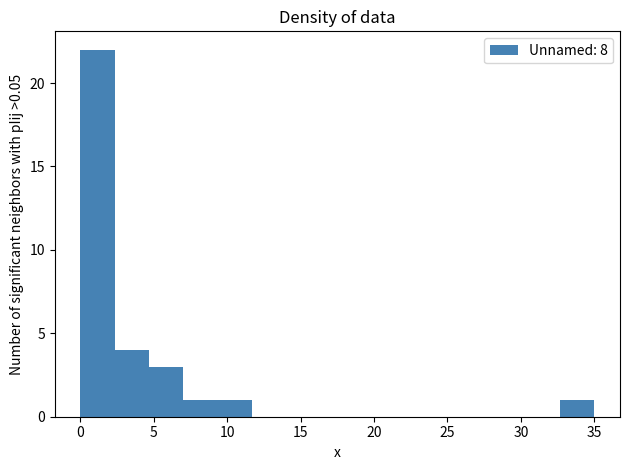

Reading left to right, transcribe this chart: for each bar, give the range it covers on the x-axis and its height. Neither the bar edges nor the heights are printed on the chart, so give them approximately, as read against the axes.

0.0 to 2.5: 22
2.5 to 4.5: 4
4.5 to 7.0: 3
7.0 to 9.5: 1
9.5 to 11.5: 1
11.5 to 14.0: 0
14.0 to 16.5: 0
16.5 to 18.5: 0
18.5 to 21.0: 0
21.0 to 23.5: 0
23.5 to 25.5: 0
25.5 to 28.0: 0
28.0 to 30.5: 0
30.5 to 32.5: 0
32.5 to 35.0: 1